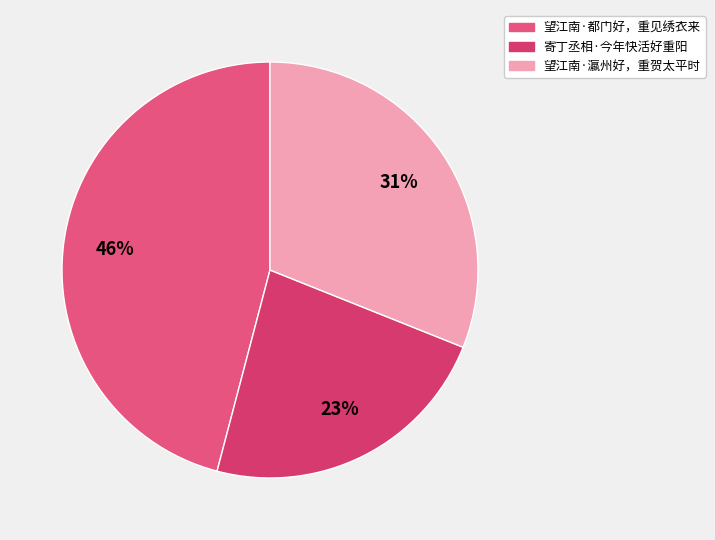

True or false: 望江南·都门好，重见绣衣来 accounts for 55% of the total.

False